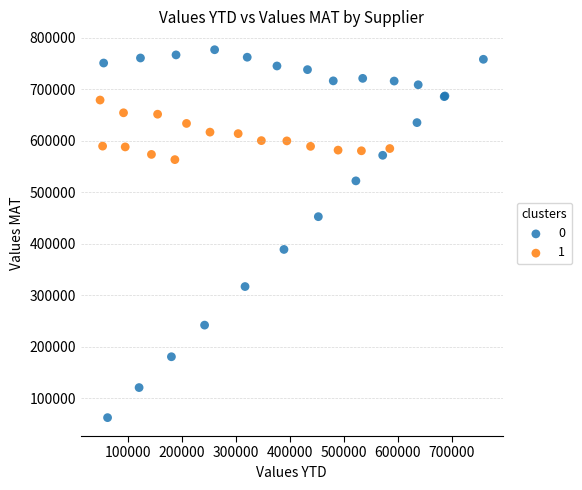

Which series has the widest spread of Y values?

0